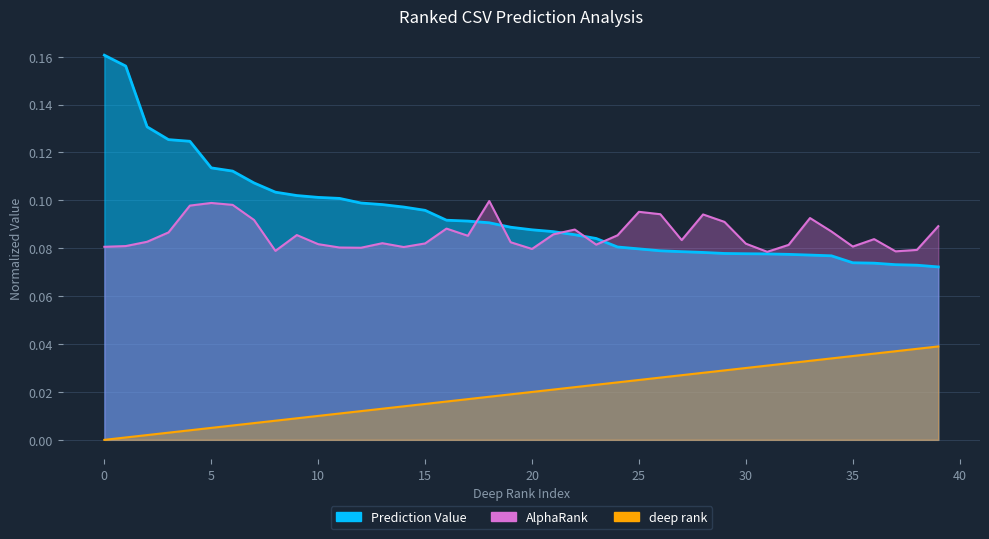

What is the value of the AlphaRank point at the 2nd from the left?

0.1